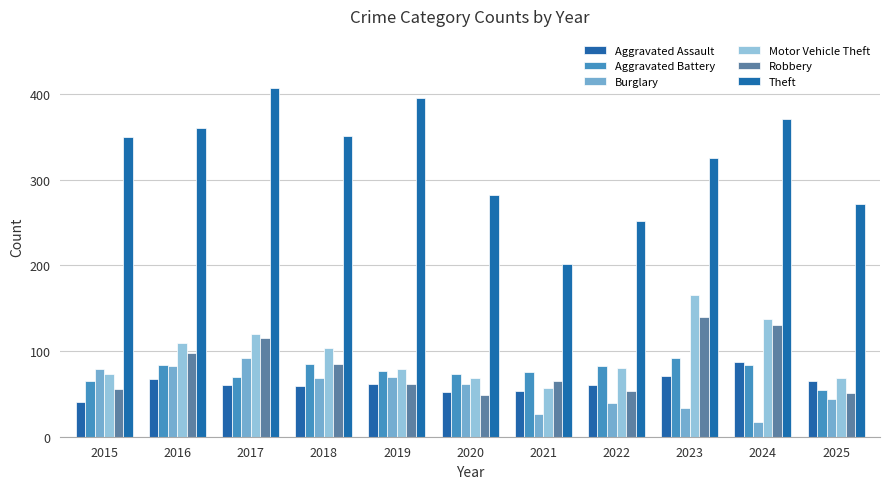

The value of Robbery at 2015 is 56. True or false?

True